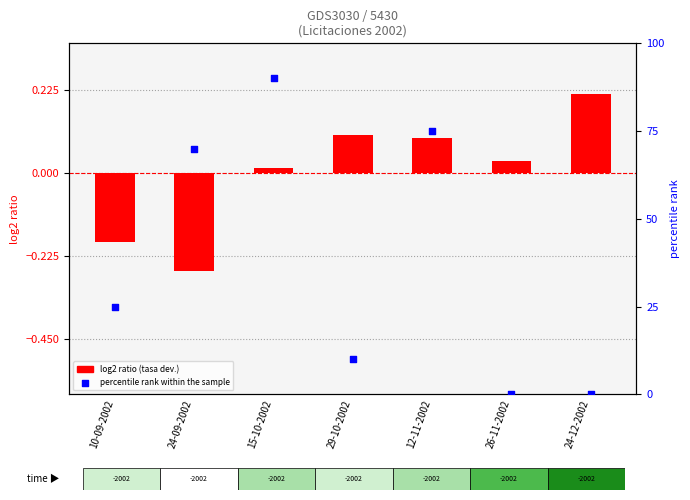

At which category is the sum across all series the highest?

15-10-2002